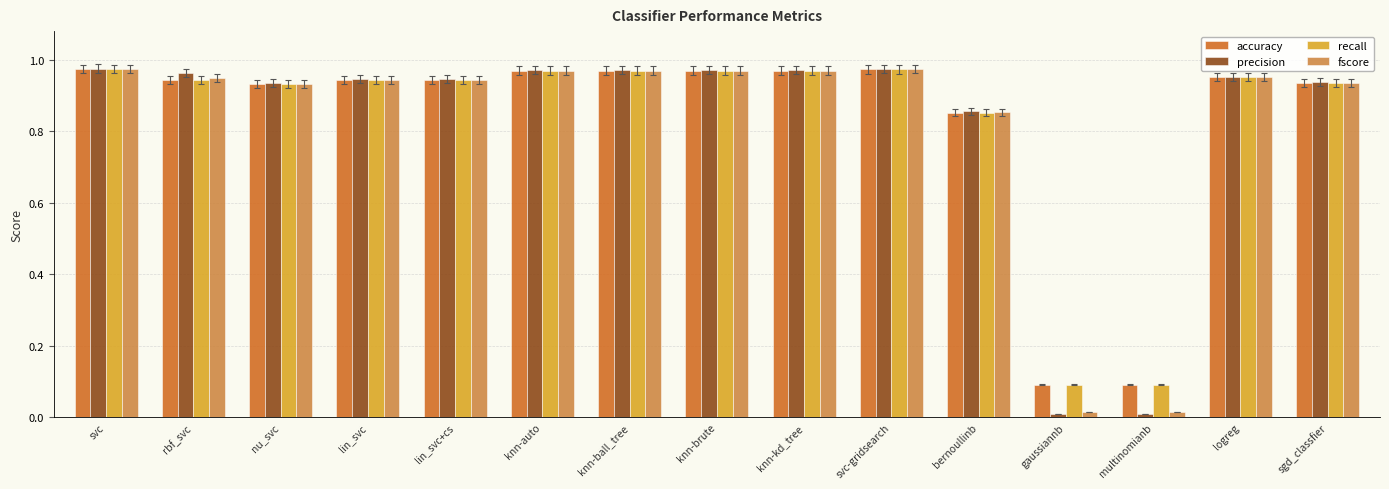

The value of fscore at knn-kd_tree is 0.4. True or false?

False